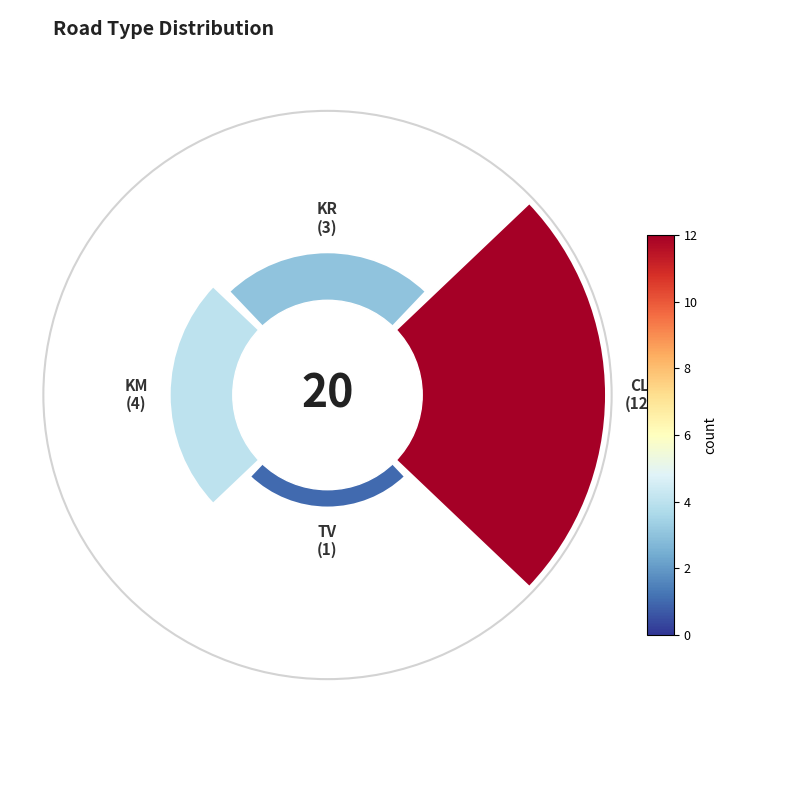

Are the bars horizontal?

No